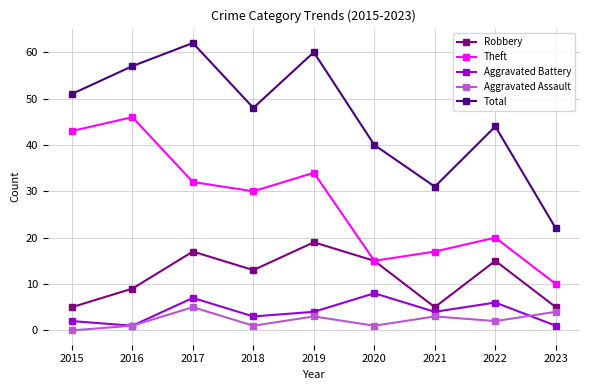

The Robbery series shows 11 at 2019. True or false?

False